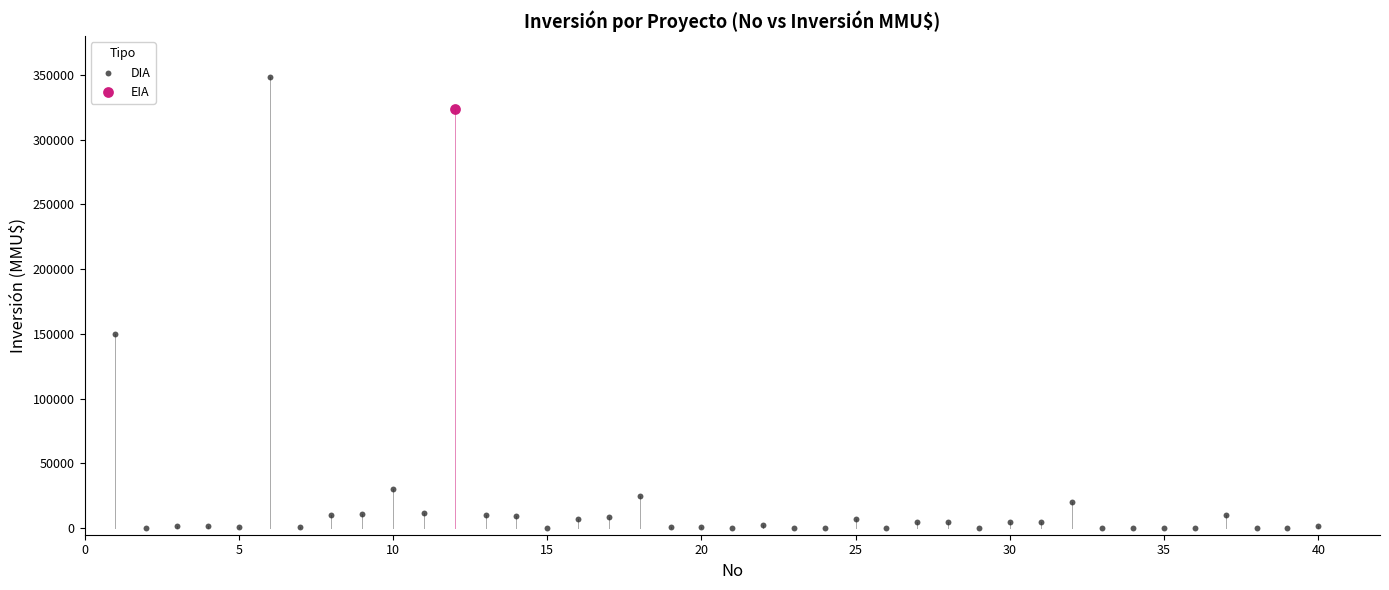

What are all the series names shown in the legend?

DIA, EIA